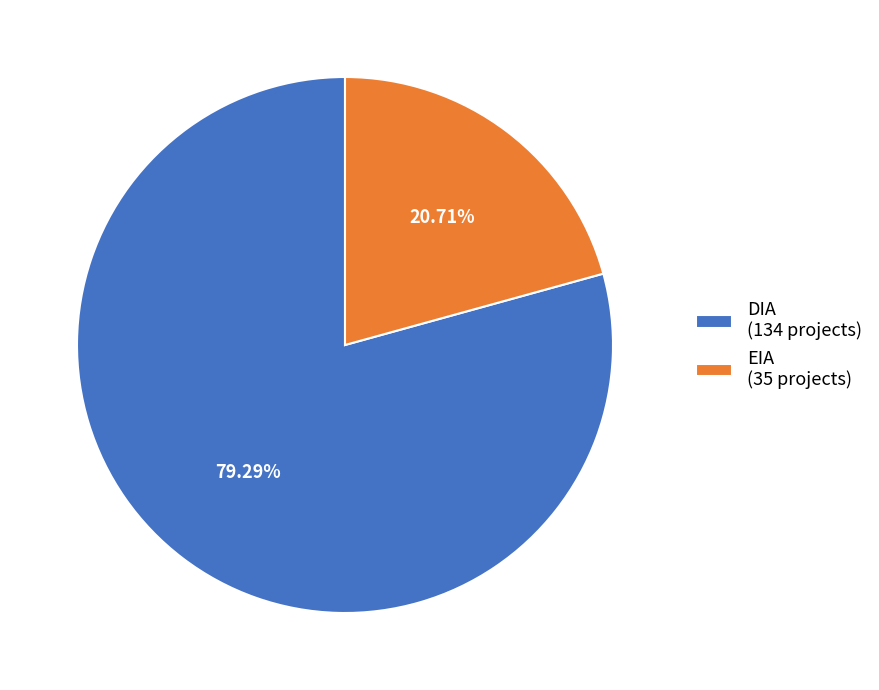

To the nearest percent, what is the average slice percentage?

50%